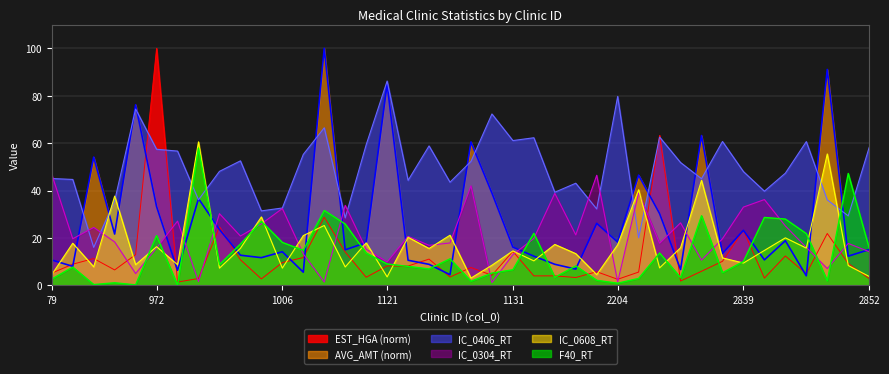

What is the greatest value displayed?

100.0